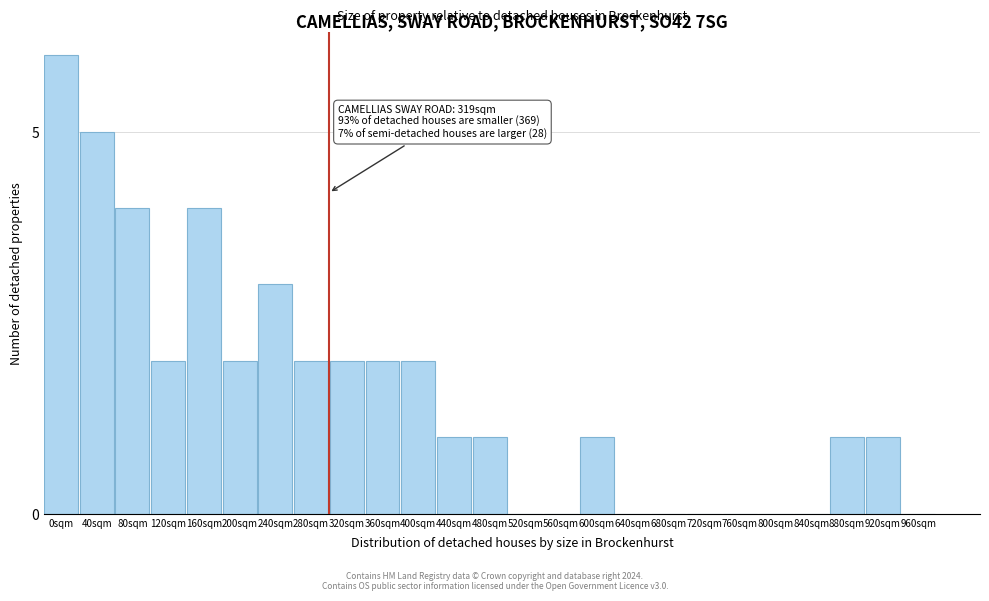

Reading left to right, list all the values displayed in this chart.

0sqm=6	40sqm=5	80sqm=4	120sqm=2	160sqm=4	200sqm=2	240sqm=3	280sqm=2	320sqm=2	360sqm=2	400sqm=2	440sqm=1	480sqm=1	520sqm=0	560sqm=0	600sqm=1	640sqm=0	680sqm=0	720sqm=0	760sqm=0	800sqm=0	840sqm=0	880sqm=1	920sqm=1	960sqm=0